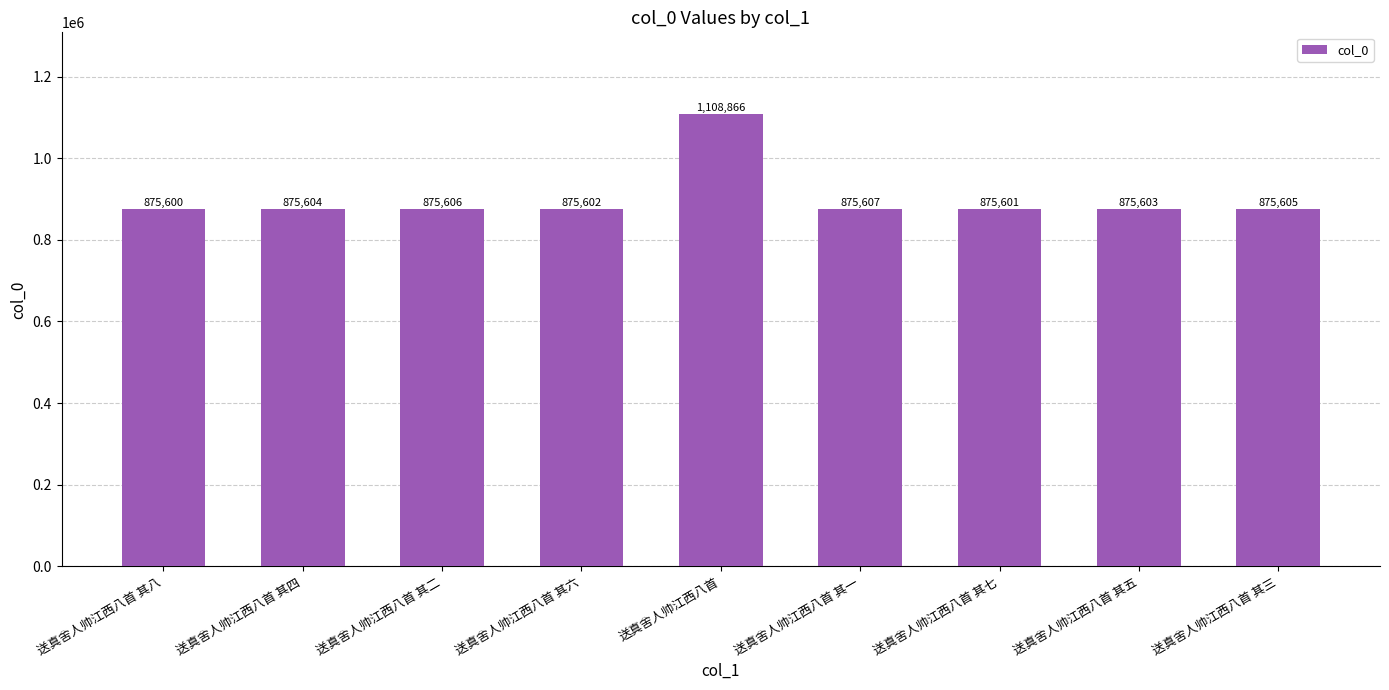

Reading left to right, list all the values displayed in this chart.

875600	875604	875606	875602	1108866	875607	875601	875603	875605